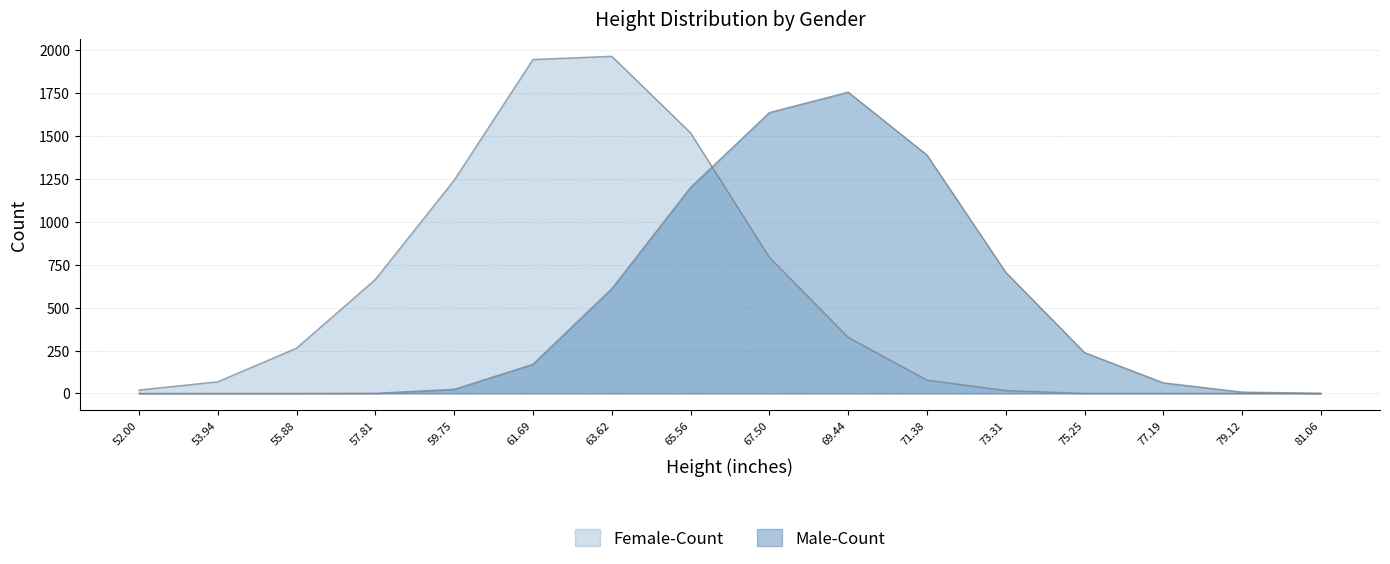

What is the label of the 11th point from the right?

61.69